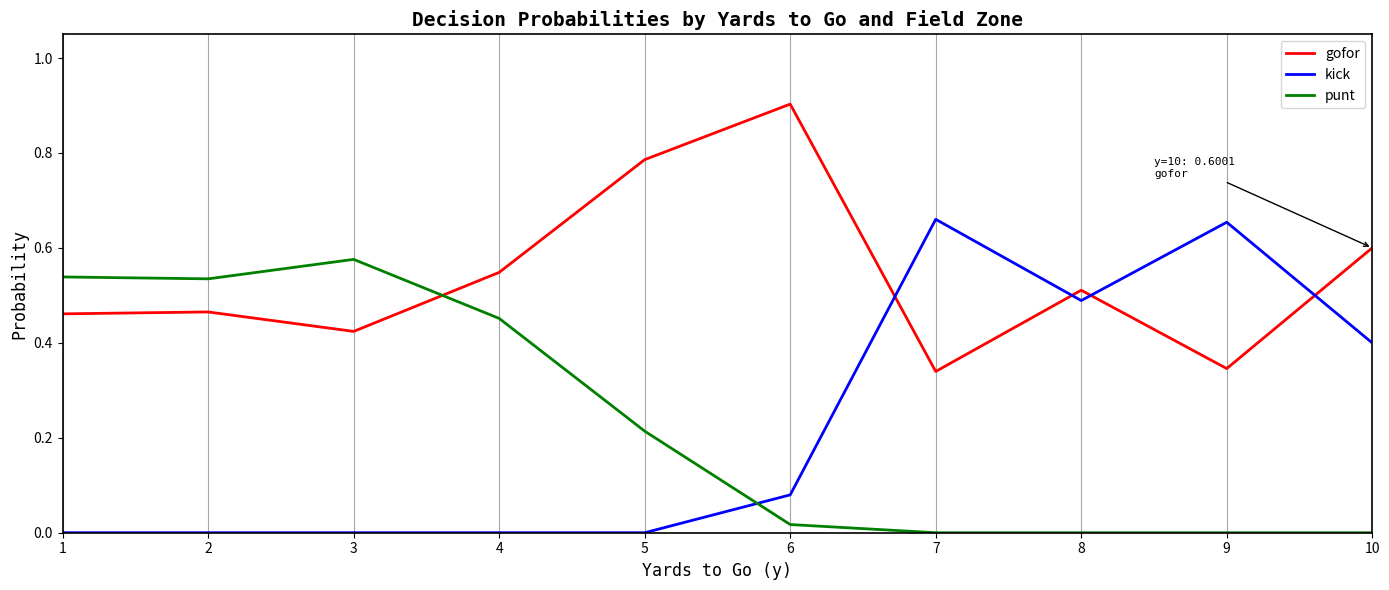

Which series has the largest range (max minus min)?

kick